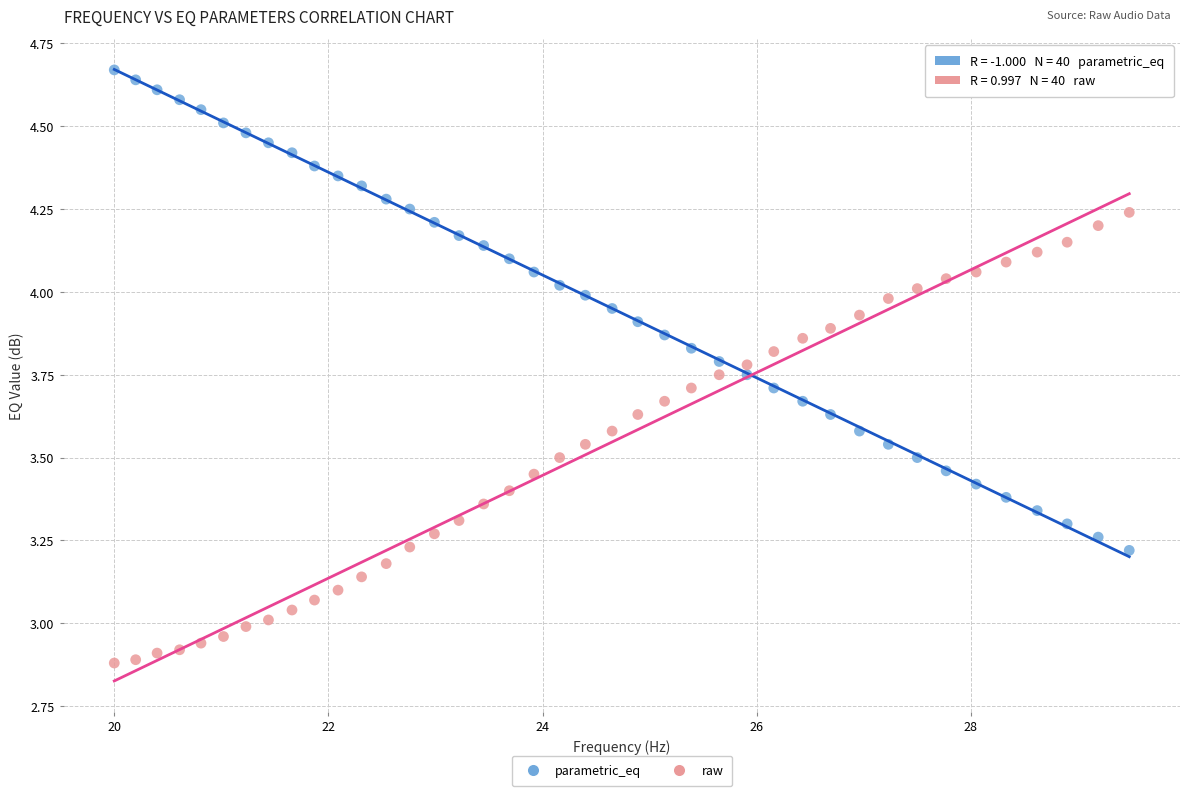

Which series reaches the maximum Y coordinate?

parametric_eq